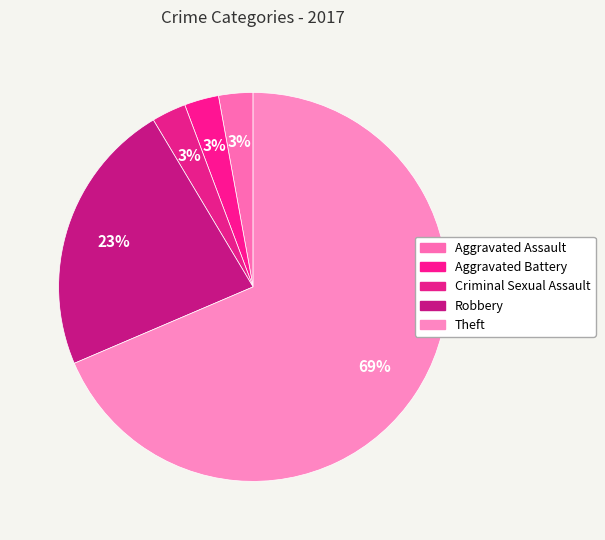

How many slices are in this pie chart?

5